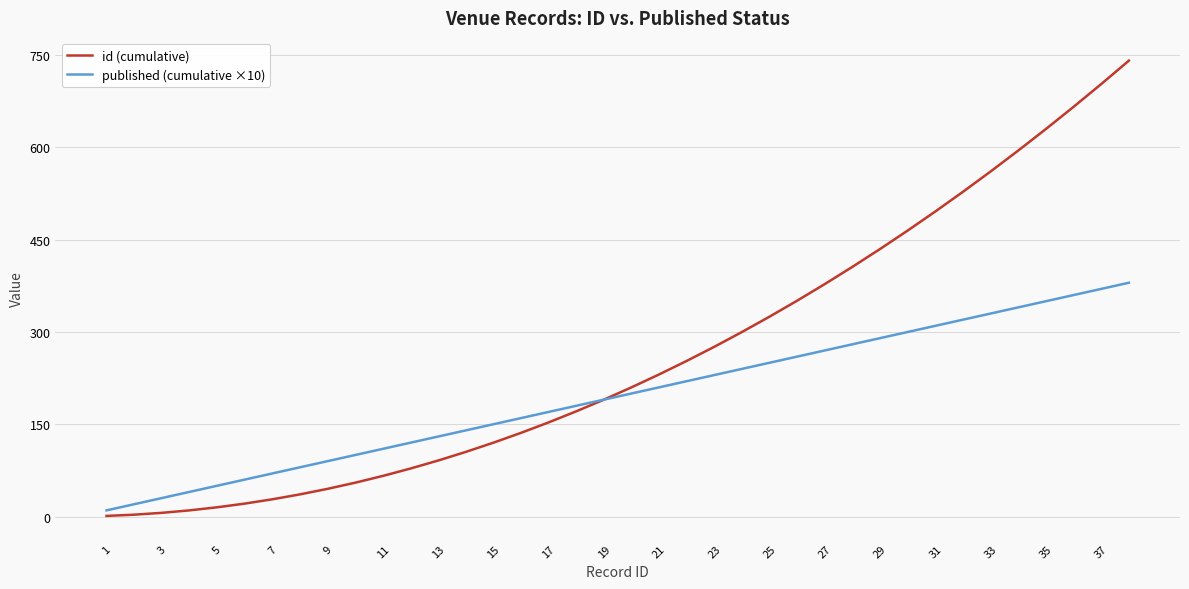

List the series in order of their peak value, highest first.

id (cumulative), published (cumulative ×10)